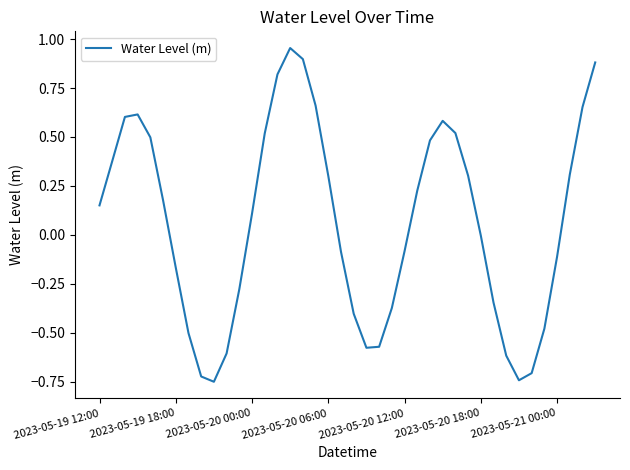

Does the chart have visible grid lines?

No